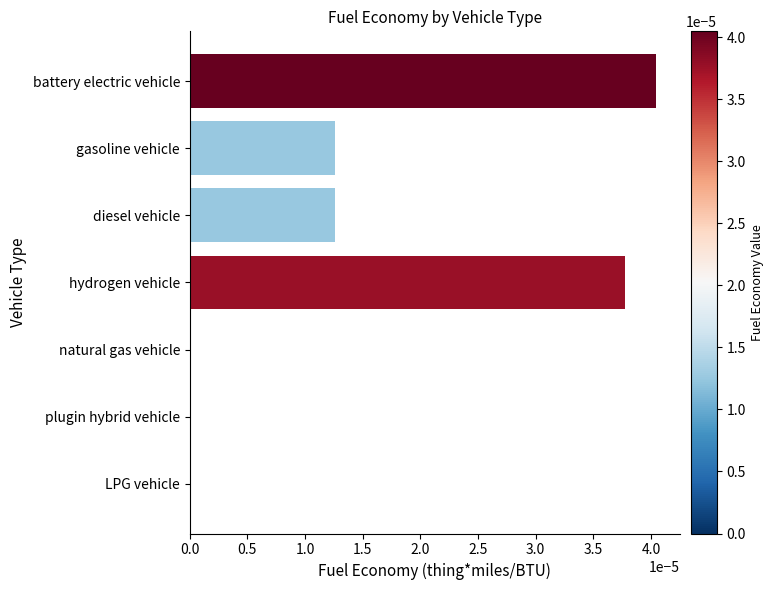

The value at natural gas vehicle is 0.0. True or false?

True